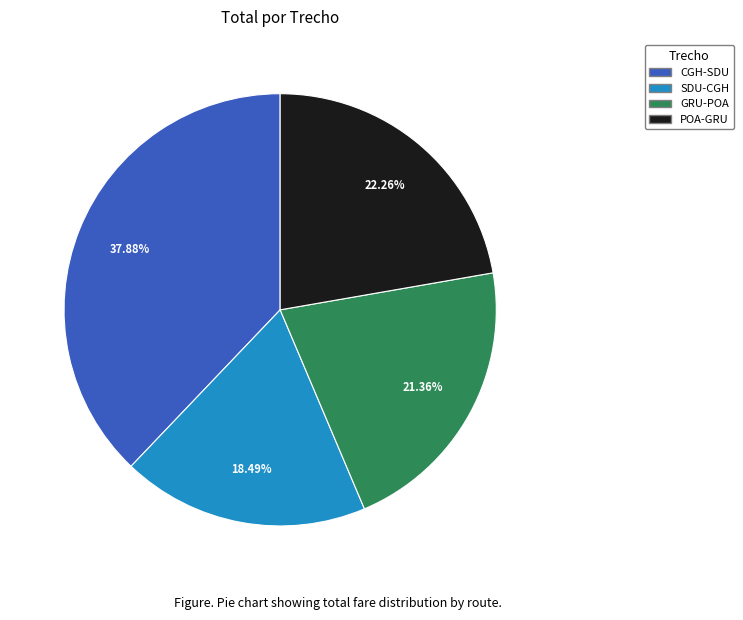

Does any single category account for the majority?

No